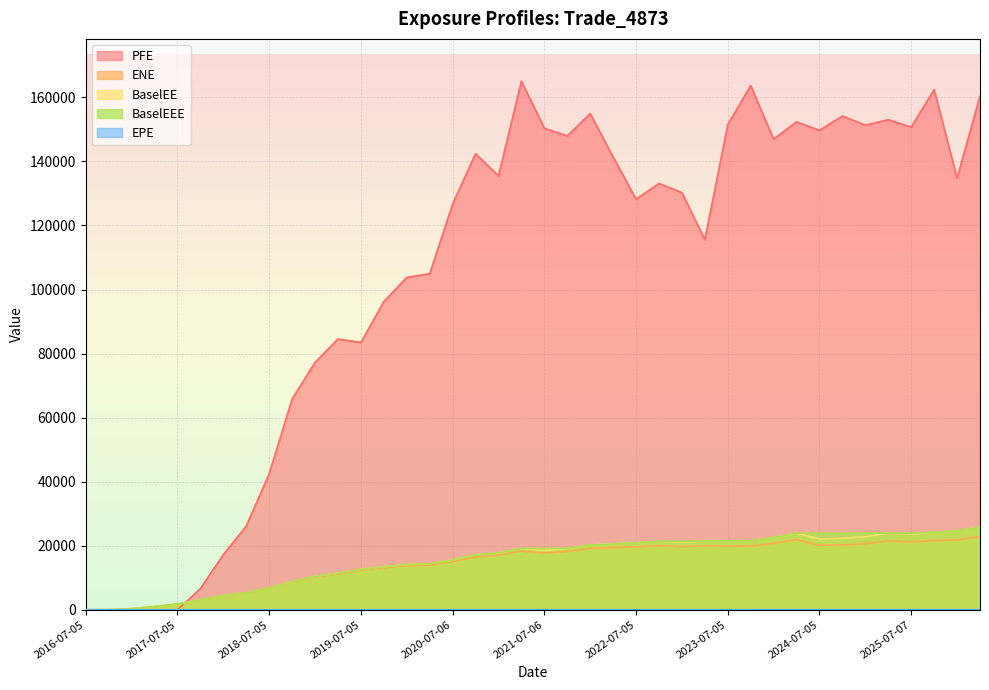

What is the sum of the PFE values at 2021-10-05 and 2019-04-05?

232549.6